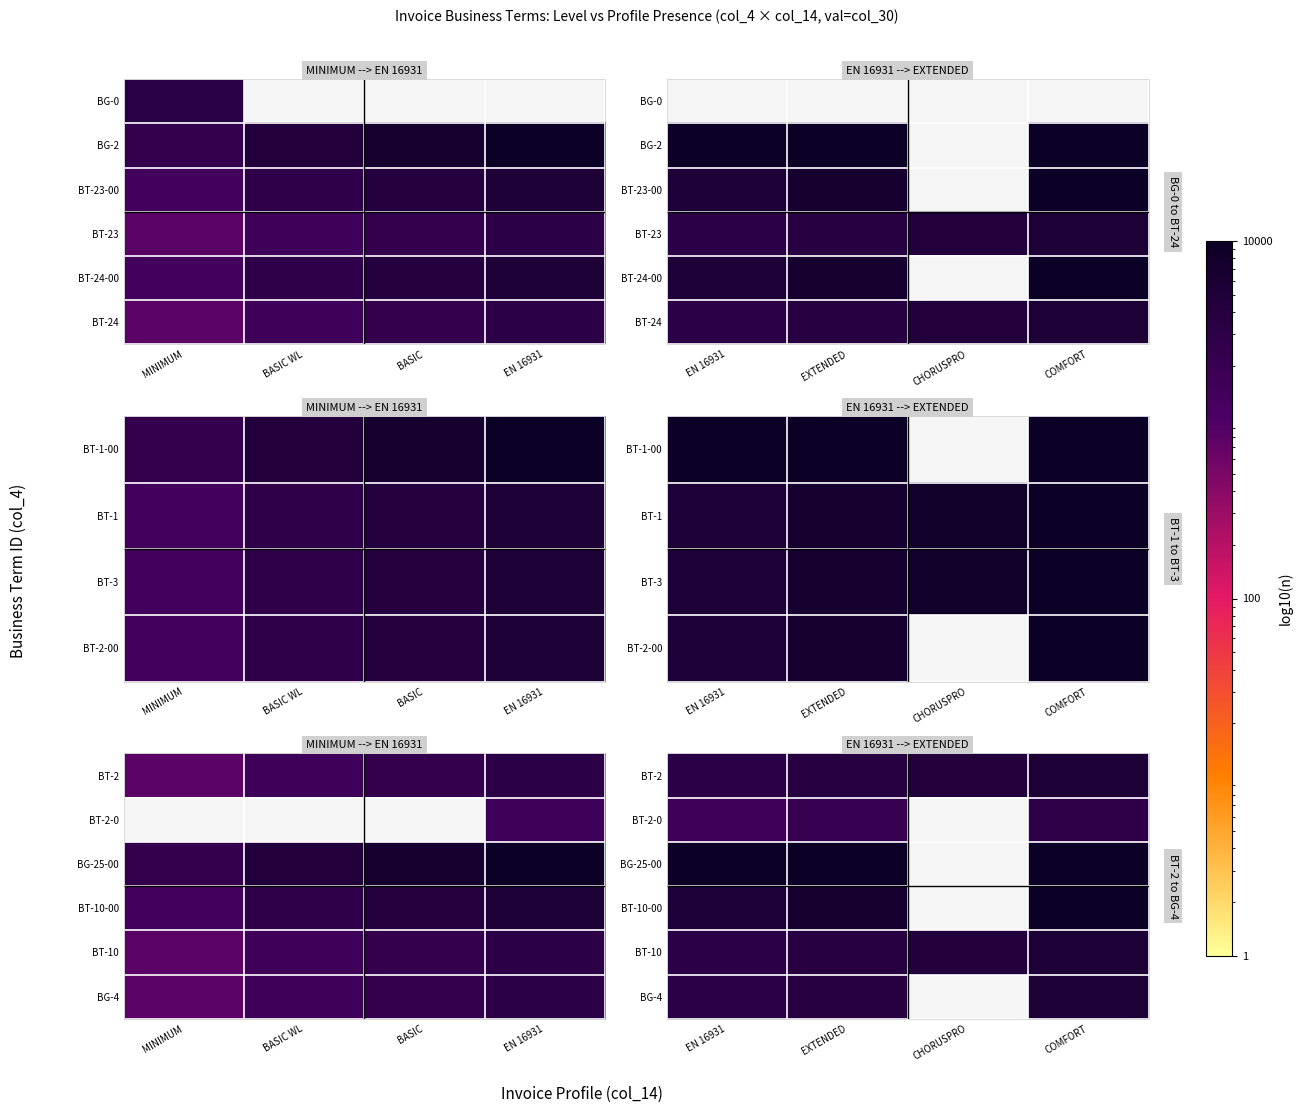

Is it true that BT-10 equals 4560.1 at EN 16931?

False